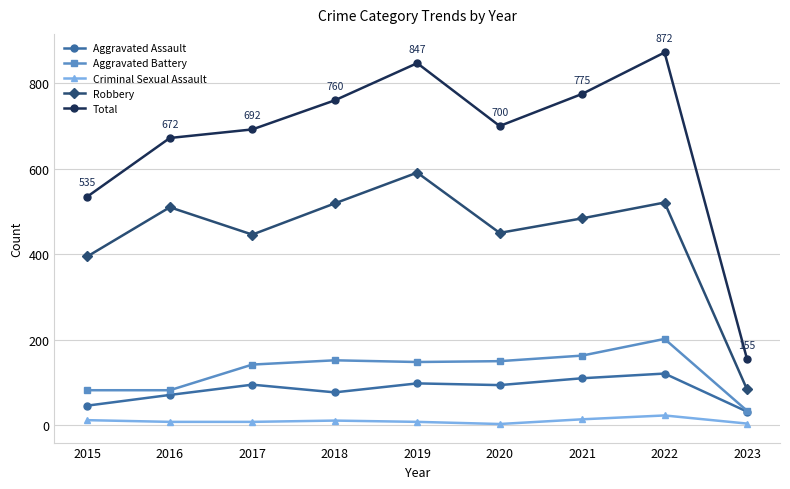

Which series has the largest range (max minus min)?

Total